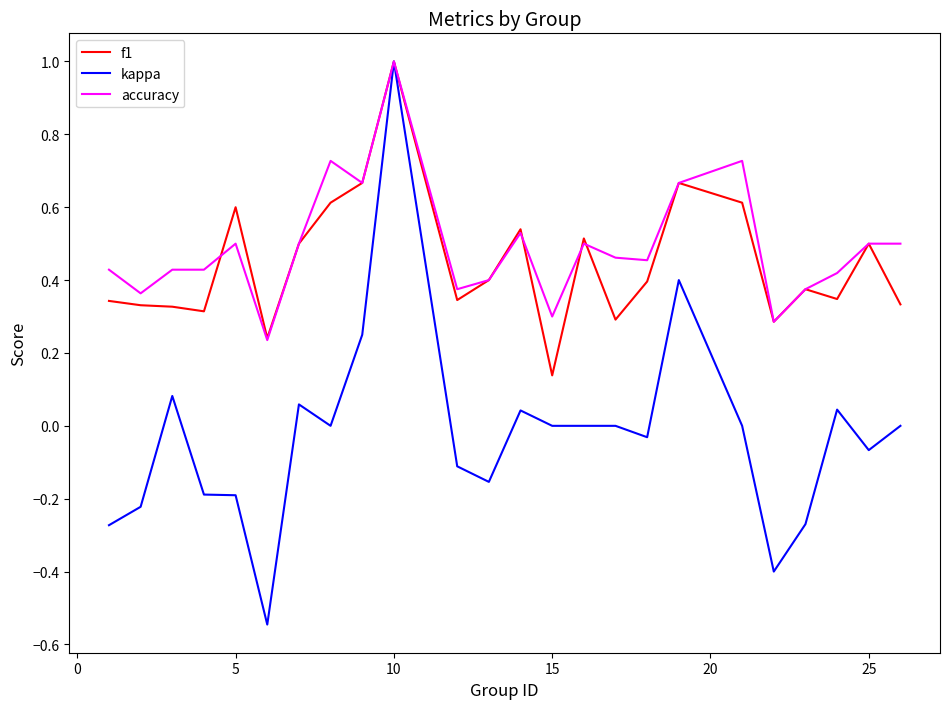

What is the maximum value for accuracy?

1.0